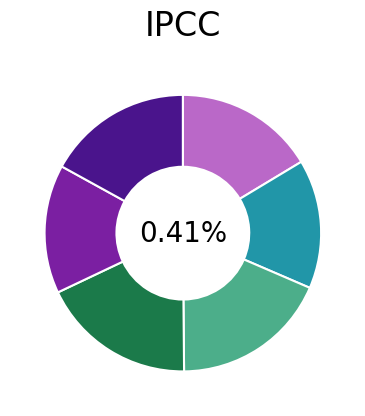

Does eco_aggregate_agr represent more than half of the total?

No